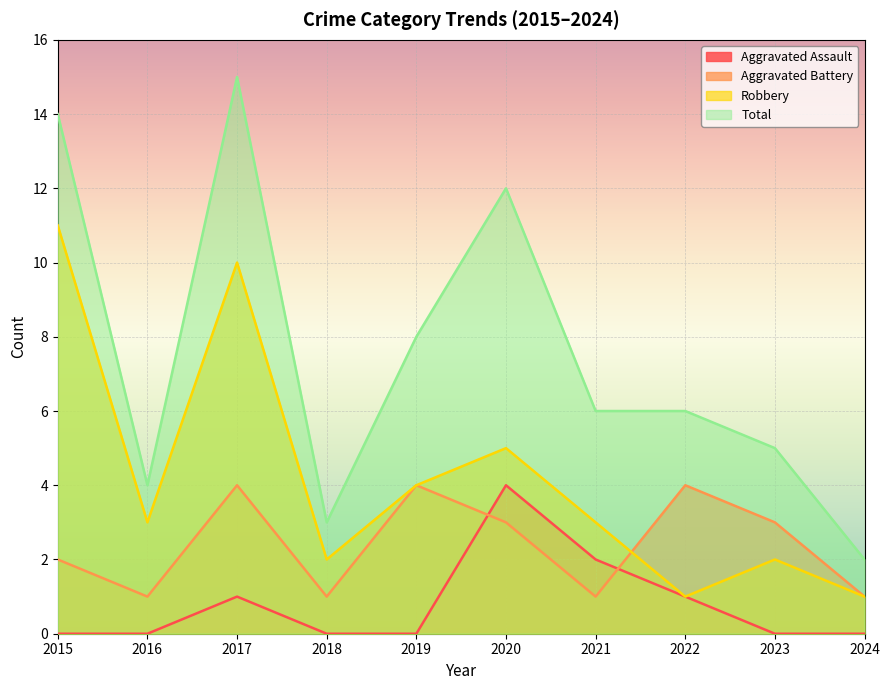

Is it true that Robbery equals 4 at 2016?

False